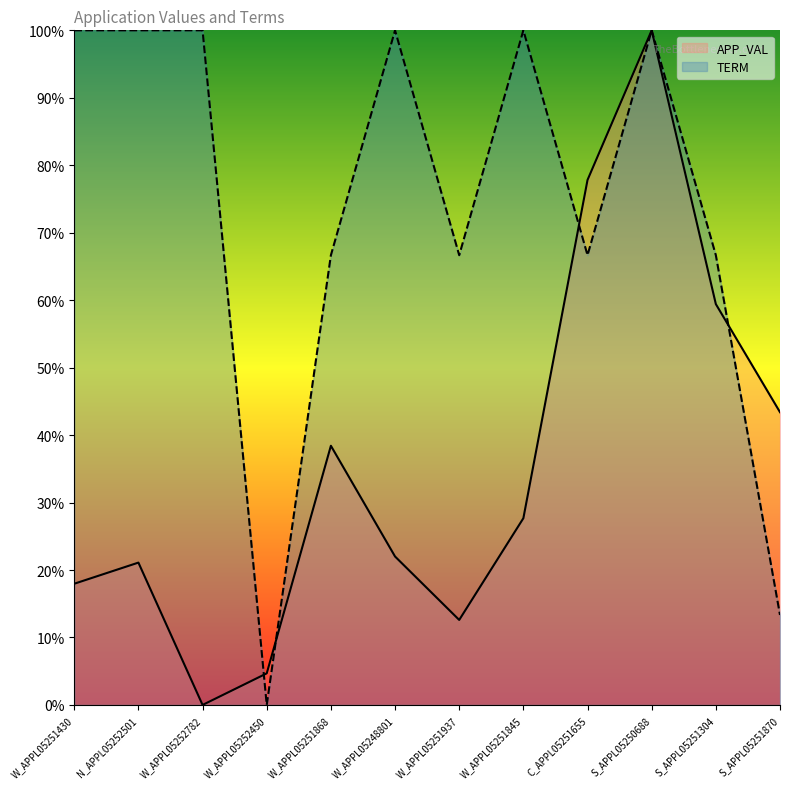

Reading left to right, extract all data points from this chart.

APP_VAL: W_APPL05251430=0.2	N_APPL05252501=0.2	W_APPL05252782=0.0	W_APPL05252450=0.0	W_APPL05251868=0.4	W_APPL05248801=0.2	W_APPL05251937=0.1	W_APPL05251845=0.3	C_APPL05251655=0.8	S_APPL05250688=1.0	S_APPL05251304=0.6	S_APPL05251870=0.4
TERM: W_APPL05251430=1.0	N_APPL05252501=1.0	W_APPL05252782=1.0	W_APPL05252450=0.0	W_APPL05251868=0.7	W_APPL05248801=1.0	W_APPL05251937=0.7	W_APPL05251845=1.0	C_APPL05251655=0.7	S_APPL05250688=1.0	S_APPL05251304=0.7	S_APPL05251870=0.1